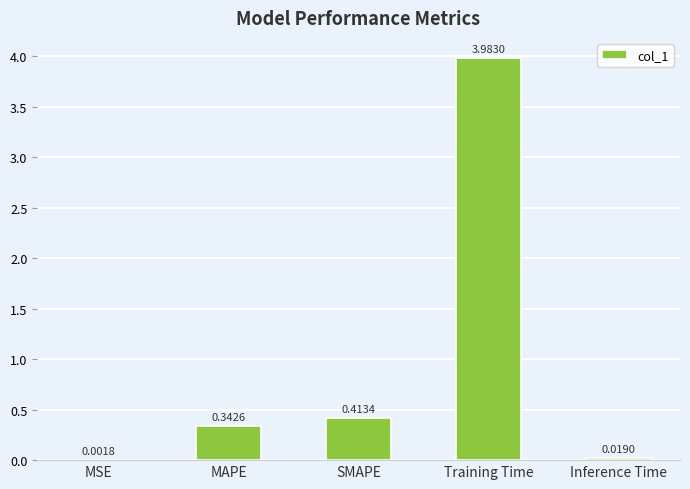

What is the change in value from MSE to MAPE?

+0.3